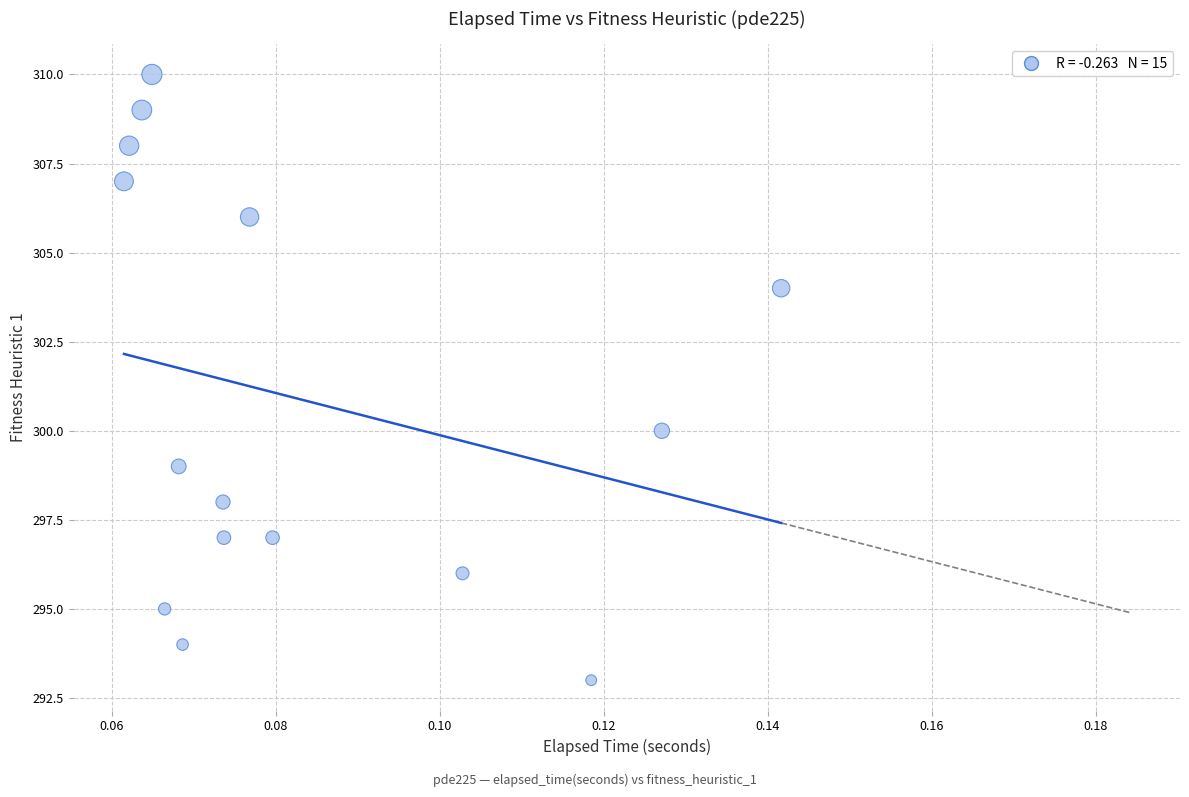

What Y value in the scatter plot is closest to 301?

300